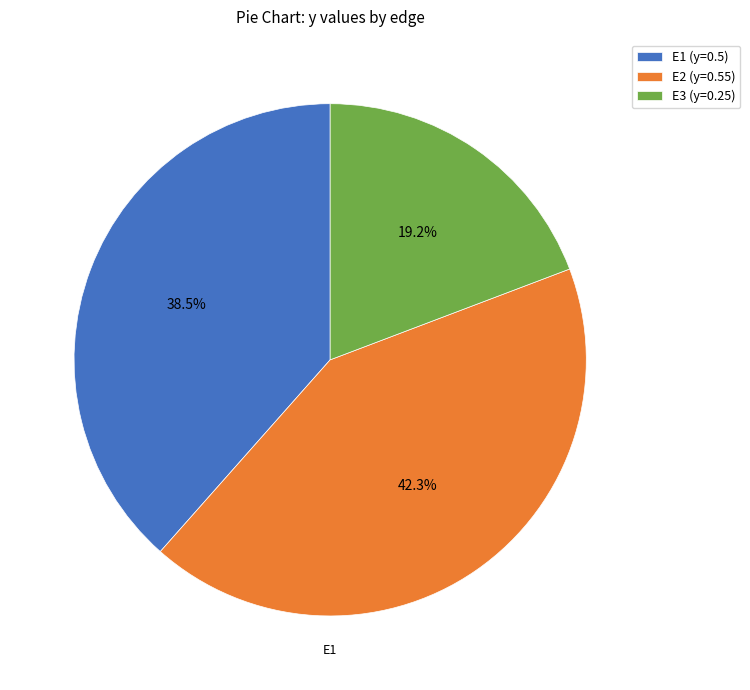

Between E3 and E1, which is larger?

E1